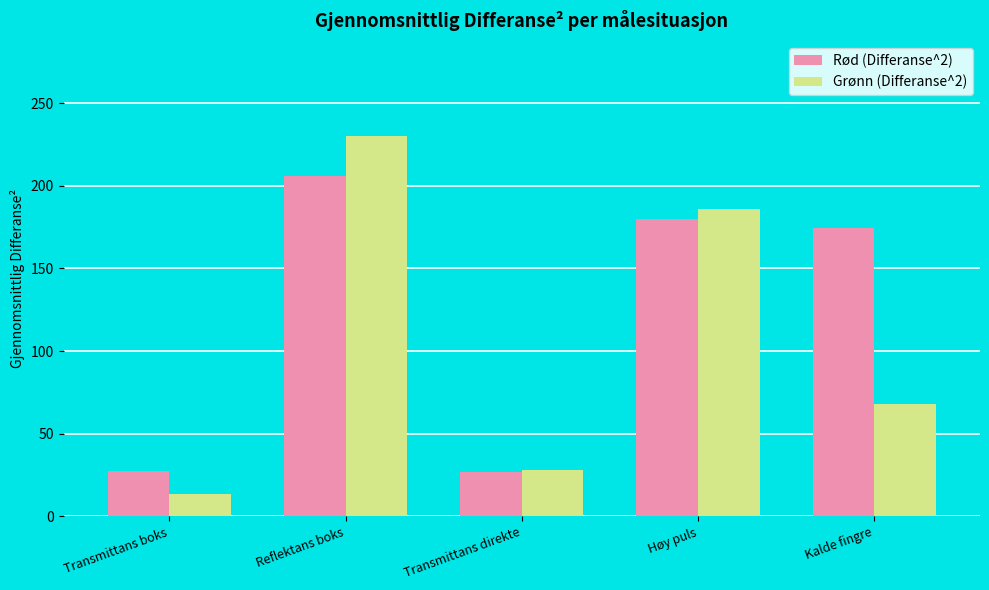

At how many categories does at least one series exceed 67?

3